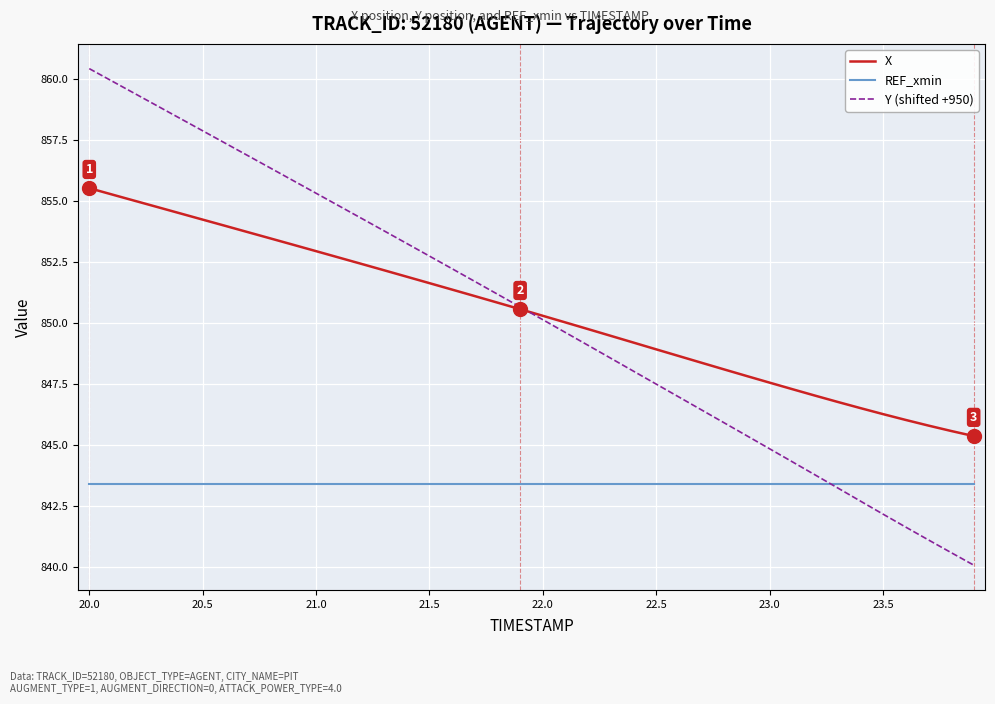

True or false: Y (shifted +950) and REF_xmin cross at least once.

True